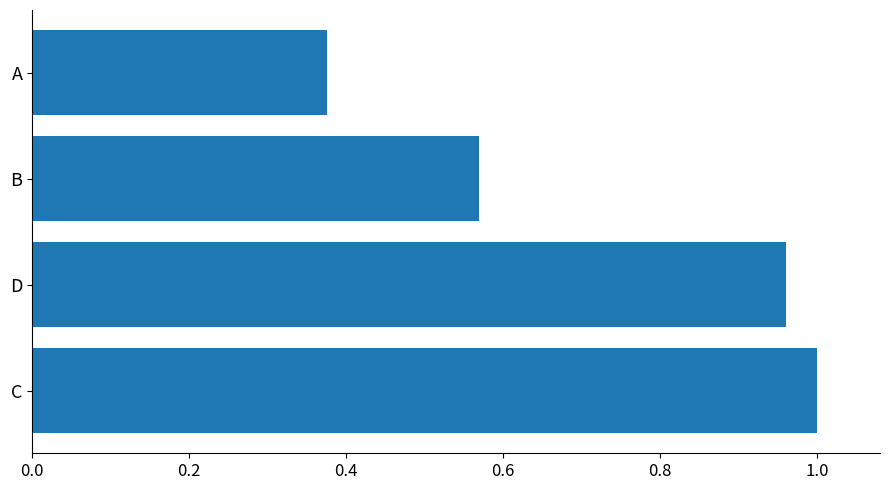

Which category has the lowest value across all series?

A